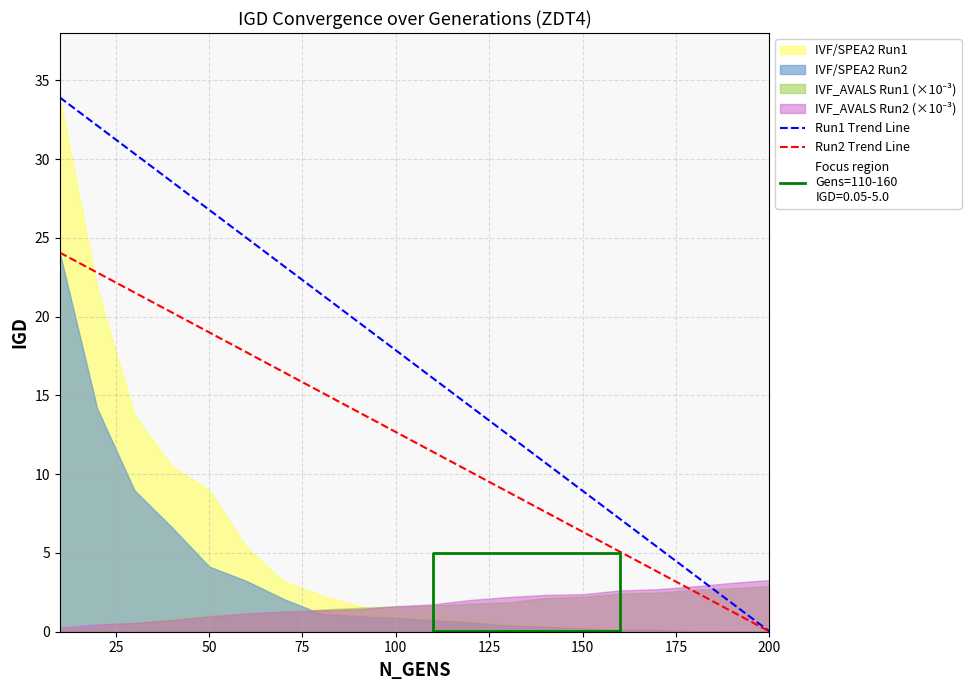

What is the difference between the second highest and second lowest values in the Run1 Trend Line series?

30.3